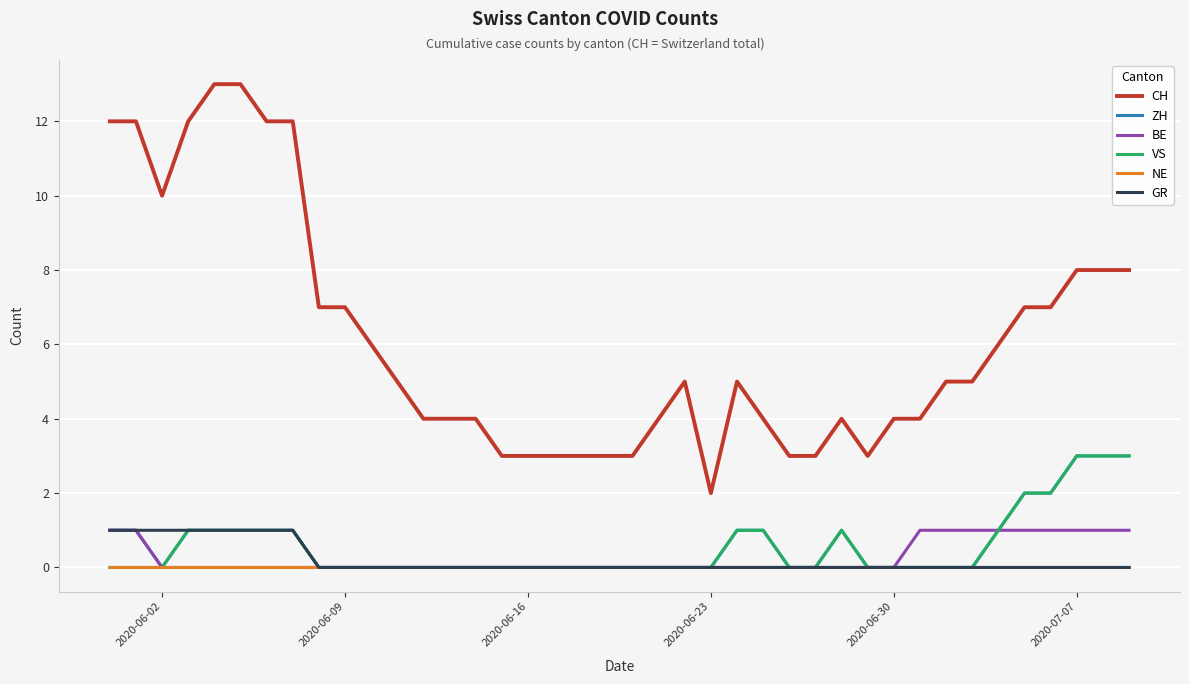

True or false: CH and BE cross at least once.

False